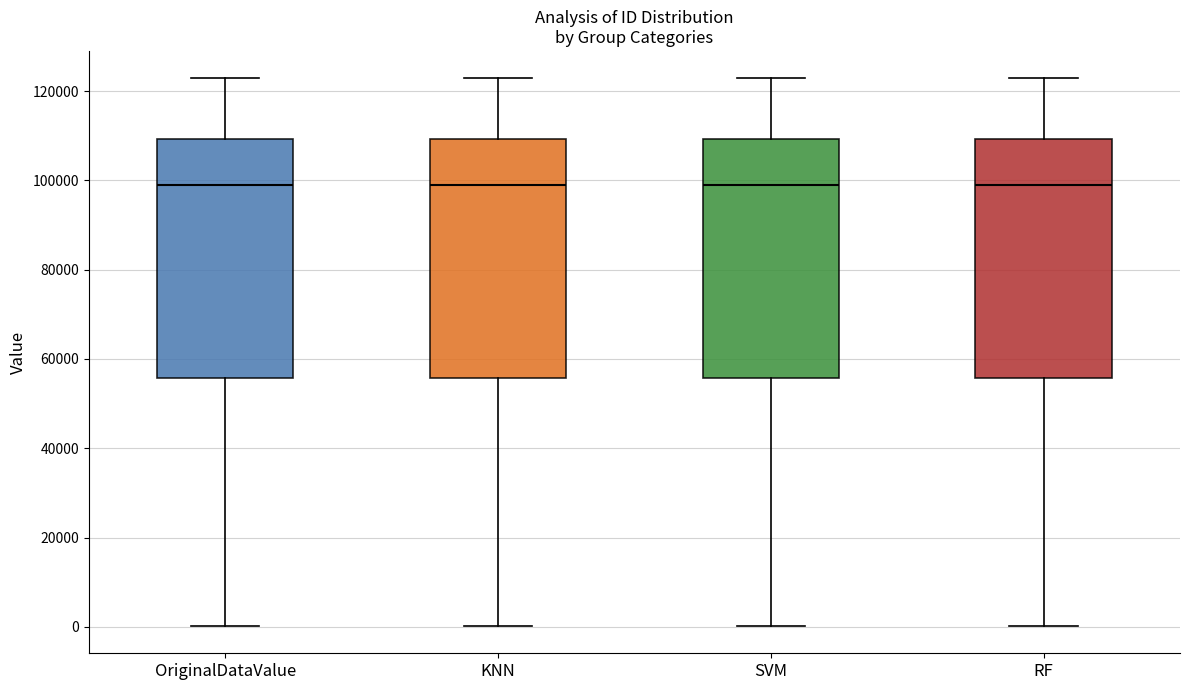

Reading left to right, read every box against the y-axis: the position of its median line, the range the box covers, and the ends of its whiskers. The values are not printed on the chart, so give them approximately, as read against the axis.

OriginalDataValue: median 98000, box 56000 to 110000, whiskers 0 to 122000
KNN: median 98000, box 56000 to 110000, whiskers 0 to 122000
SVM: median 98000, box 56000 to 110000, whiskers 0 to 122000
RF: median 98000, box 56000 to 110000, whiskers 0 to 122000